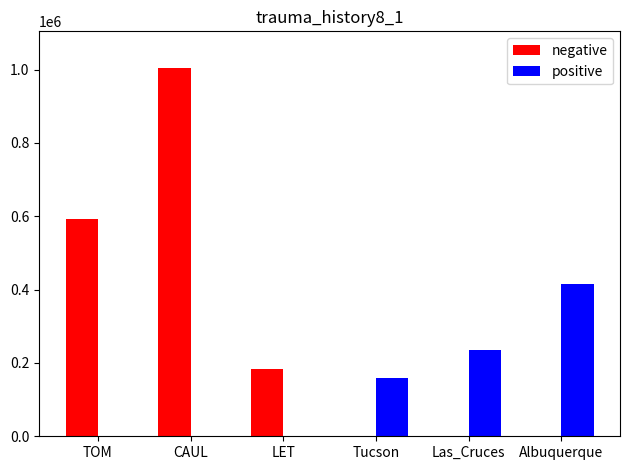

Where is positive nearest to the value 207861?

Las_Cruces